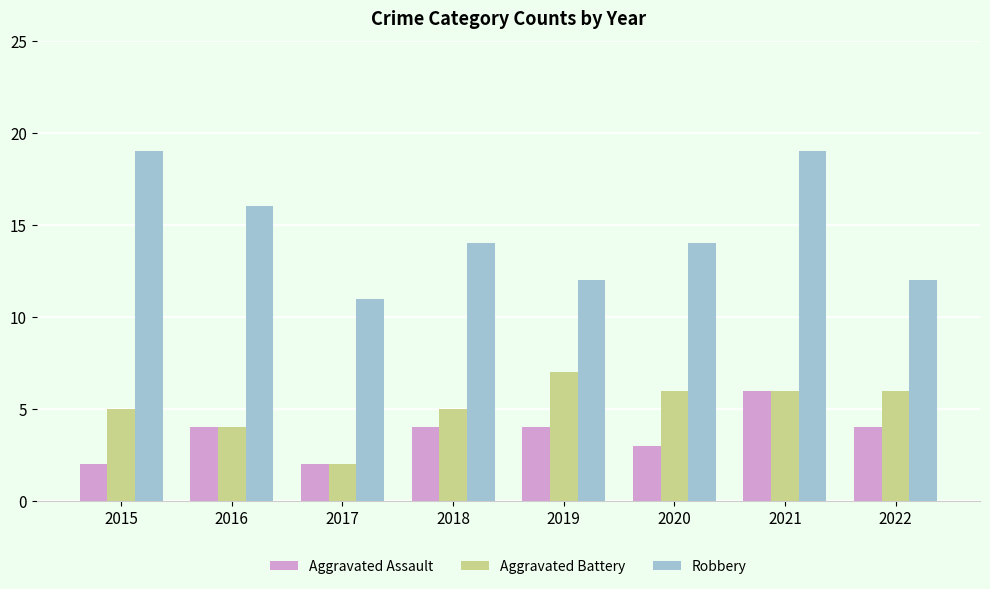

At how many categories does at least one series exceed 3?

8